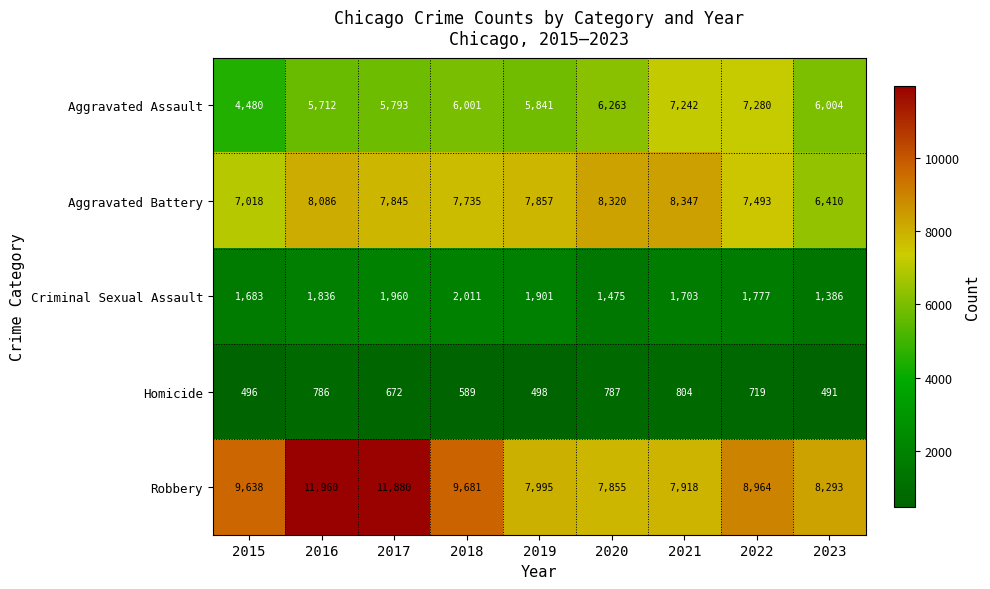

Read the Robbery value at 2016.

11960